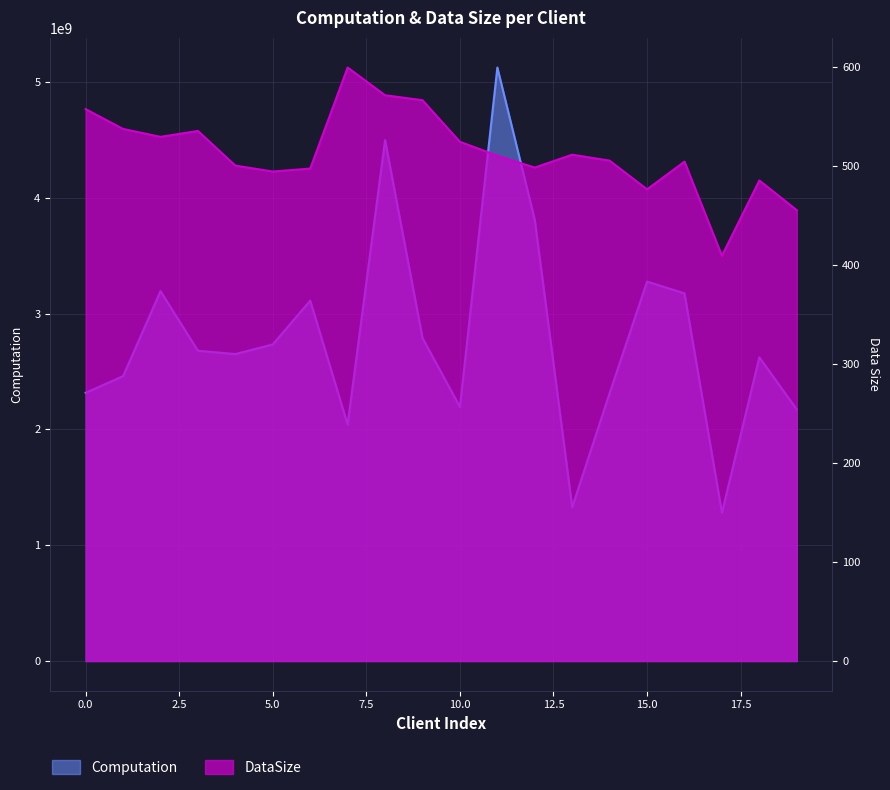

Read the dataSize value at 12.

498.0